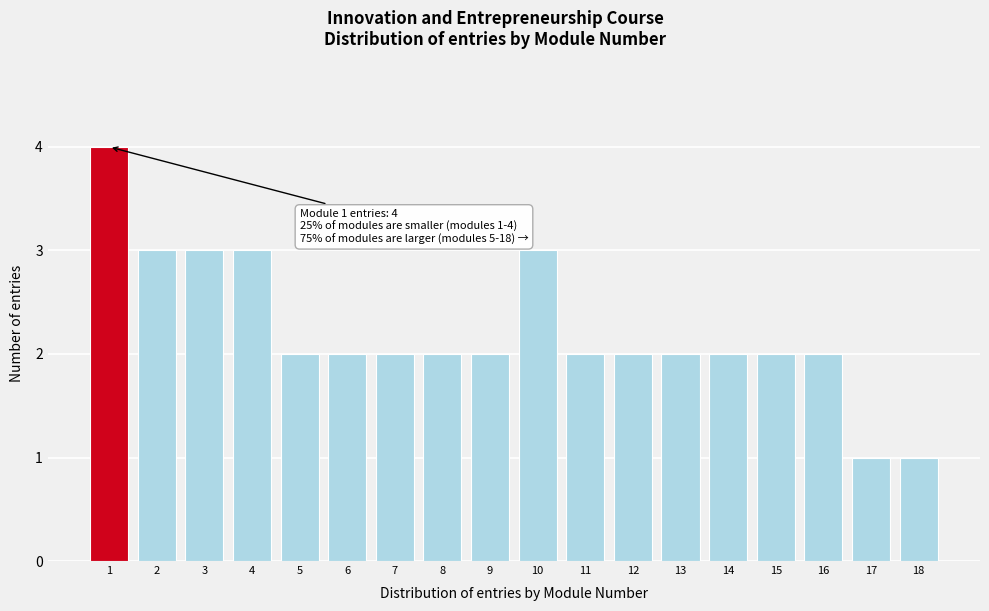

Reading left to right, list all the values displayed in this chart.

1=4	2=3	3=3	4=3	5=2	6=2	7=2	8=2	9=2	10=3	11=2	12=2	13=2	14=2	15=2	16=2	17=1	18=1